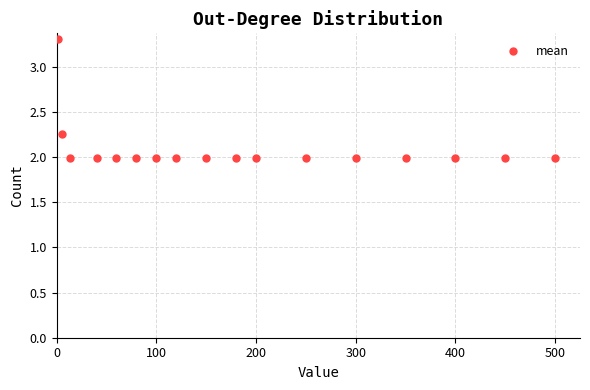

What is the range of X values (max minus min)?

499.0